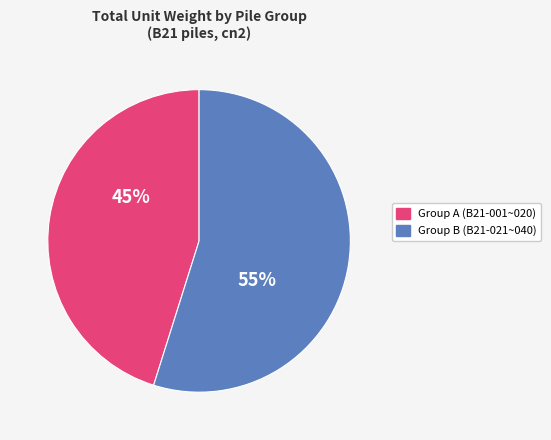

Is the sum of Group A (B21-001~020) and Group B (B21-021~040) greater than half?

Yes